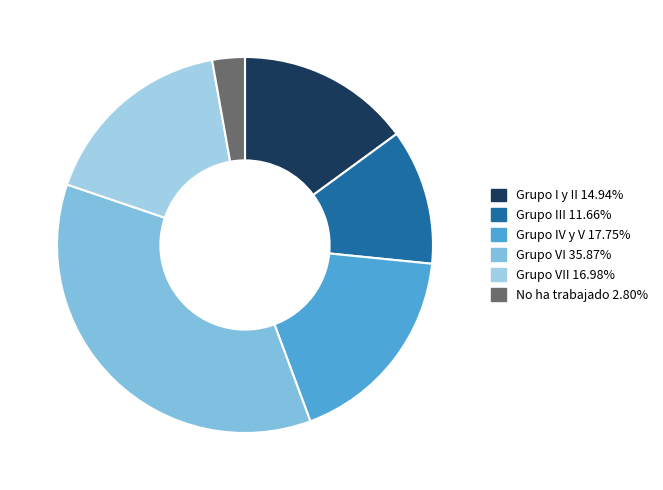

Count the number of slices in the pie.

6